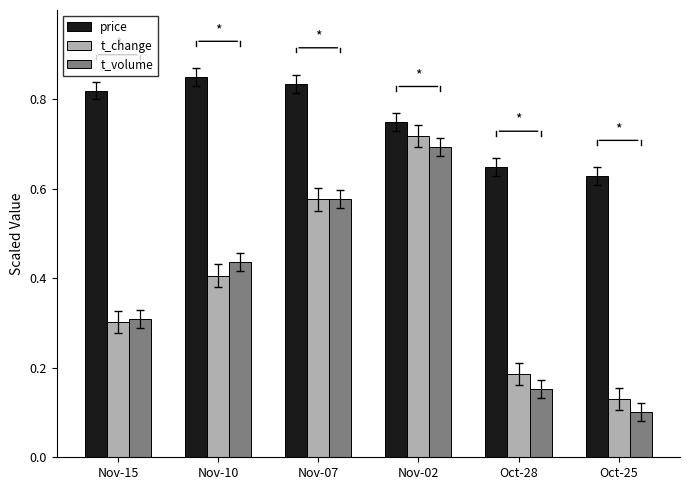

Which category has the lowest value in the t_change series?

Oct-25